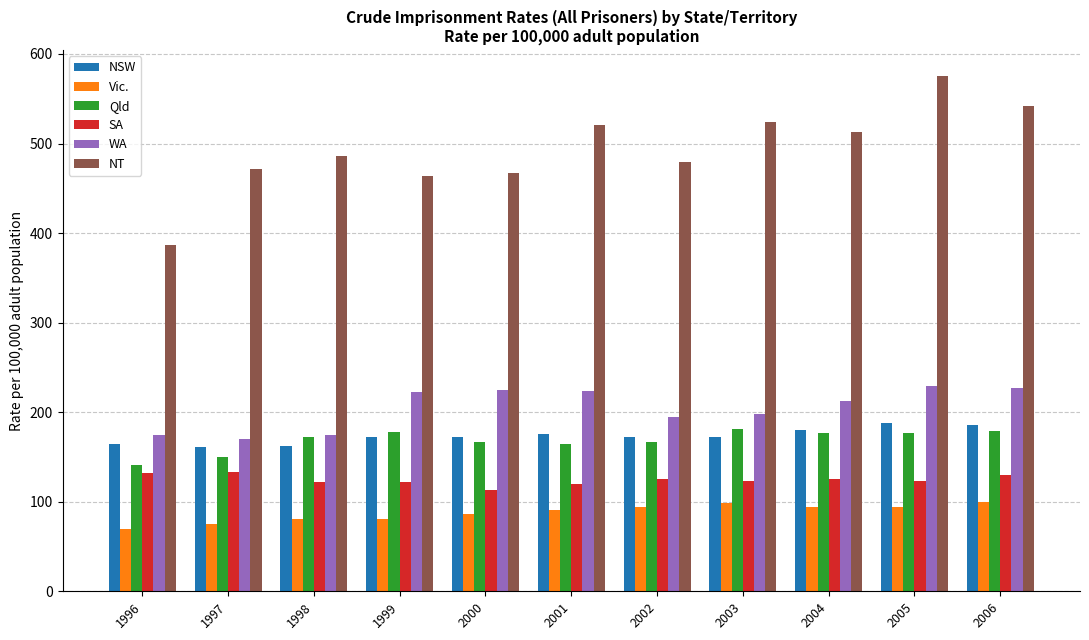

How many data points in Vic. are less than 91?

5